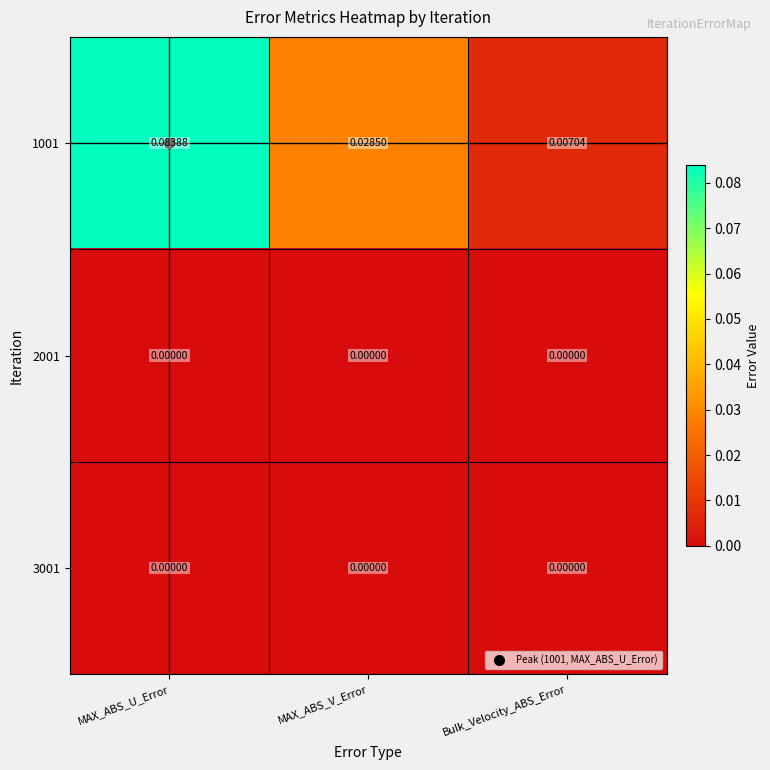

At which category is the sum across all series the highest?

MAX_ABS_U_Error